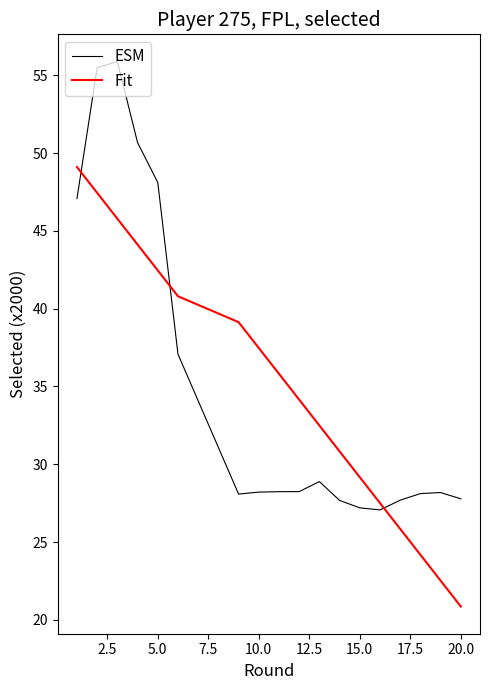

What is the minimum value for Fit?

20.9